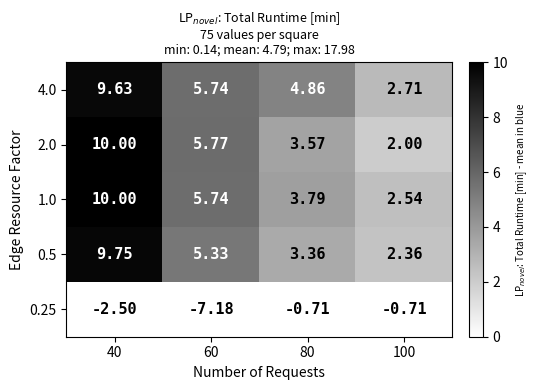

Is the value of 4.0 at 40 greater than the value of 1.0 at 60?

Yes